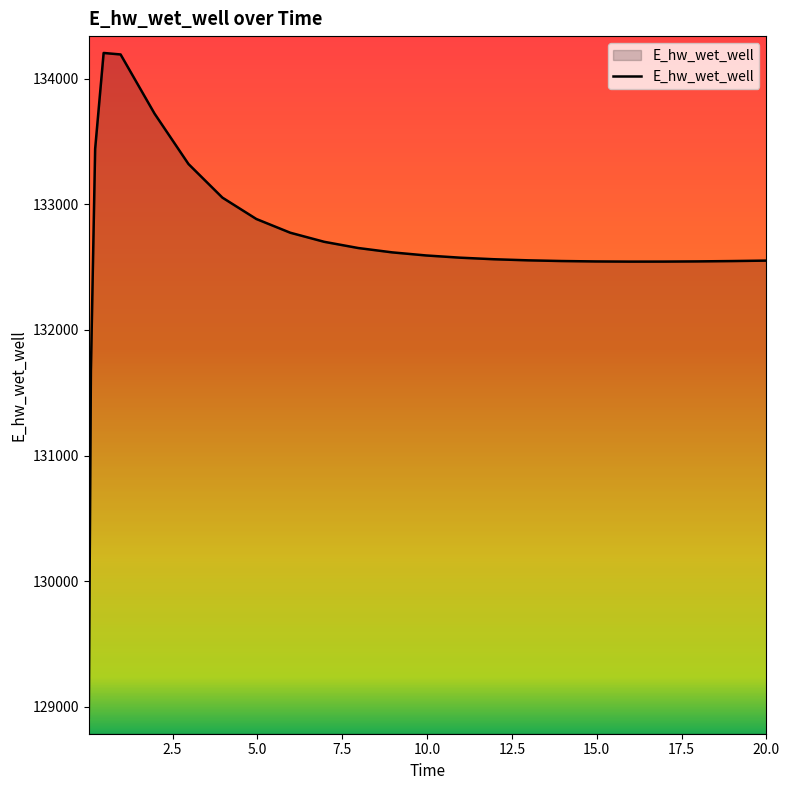

What is the greatest value displayed?

134206.2